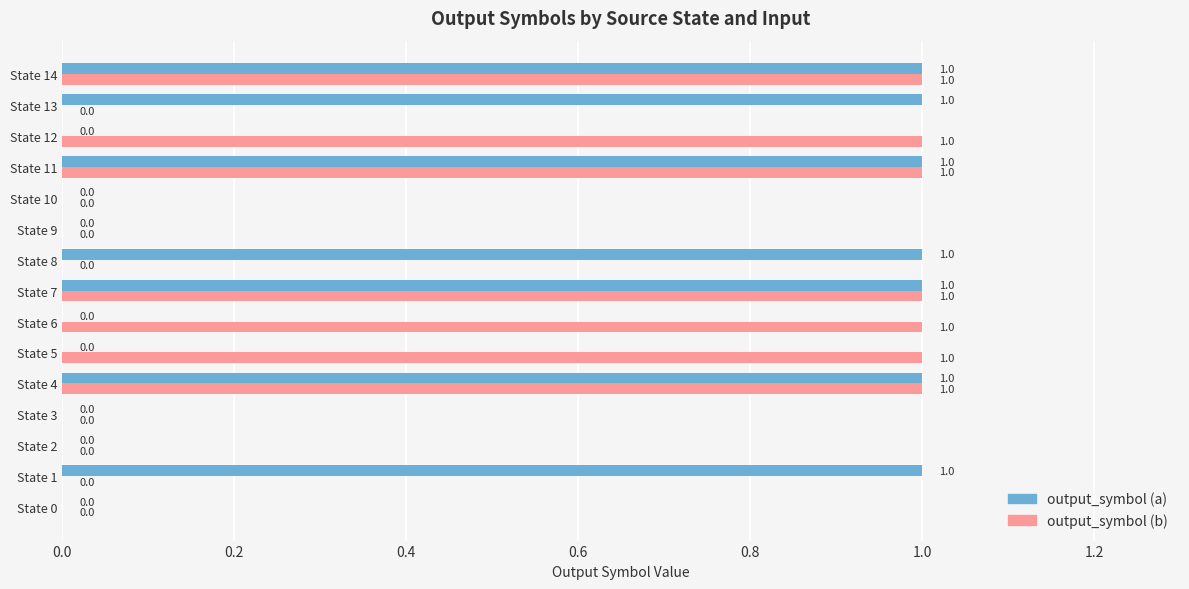

What is the sum of all output_symbol (a) values?

7